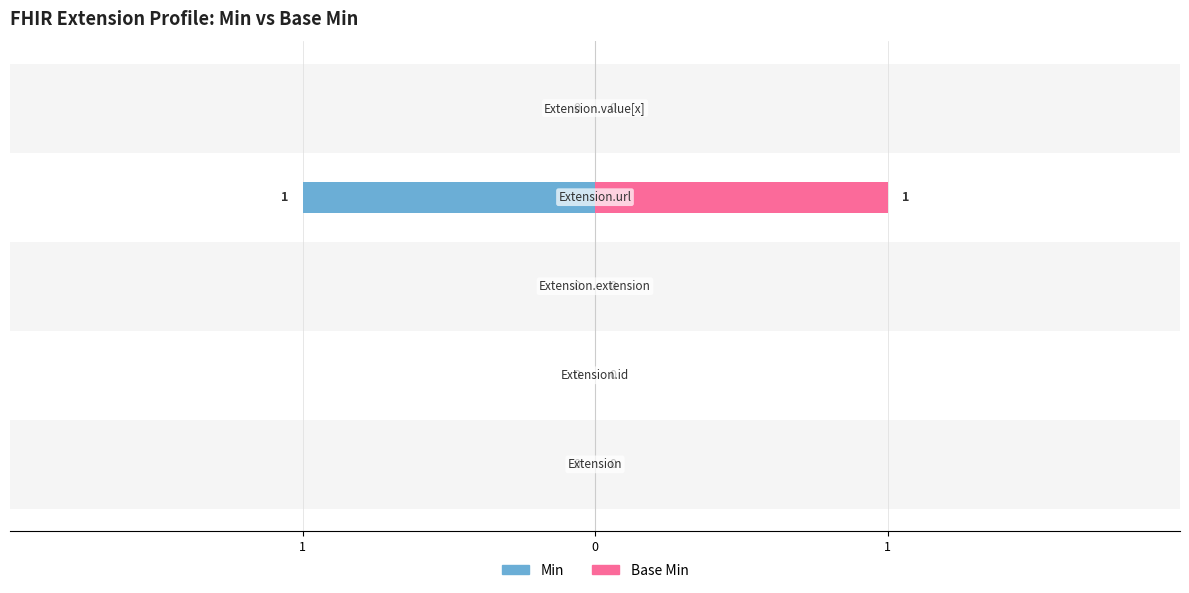

The value of Min at 0 is 0. True or false?

True